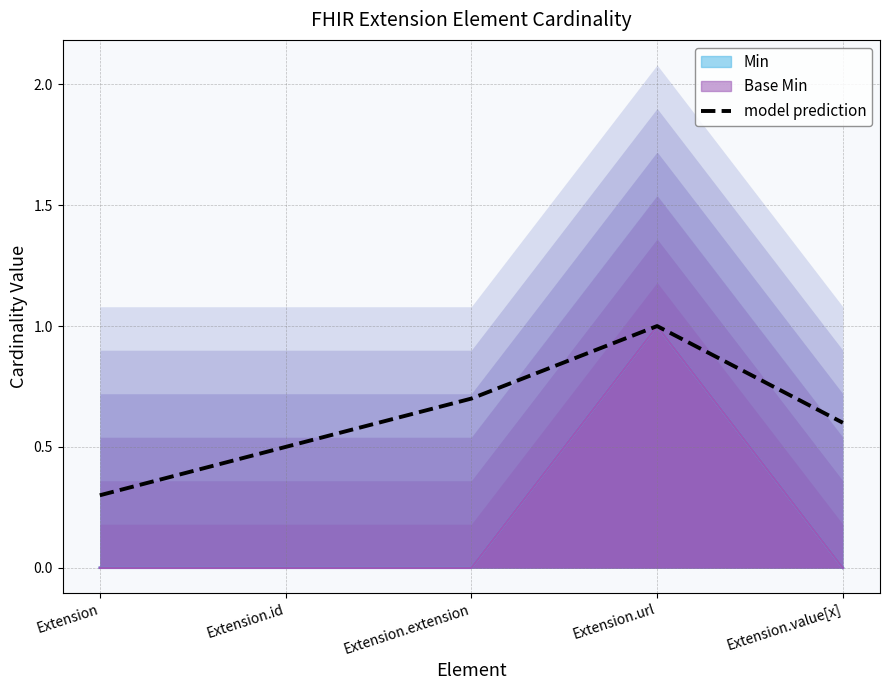

What is the greatest value displayed?

1.0